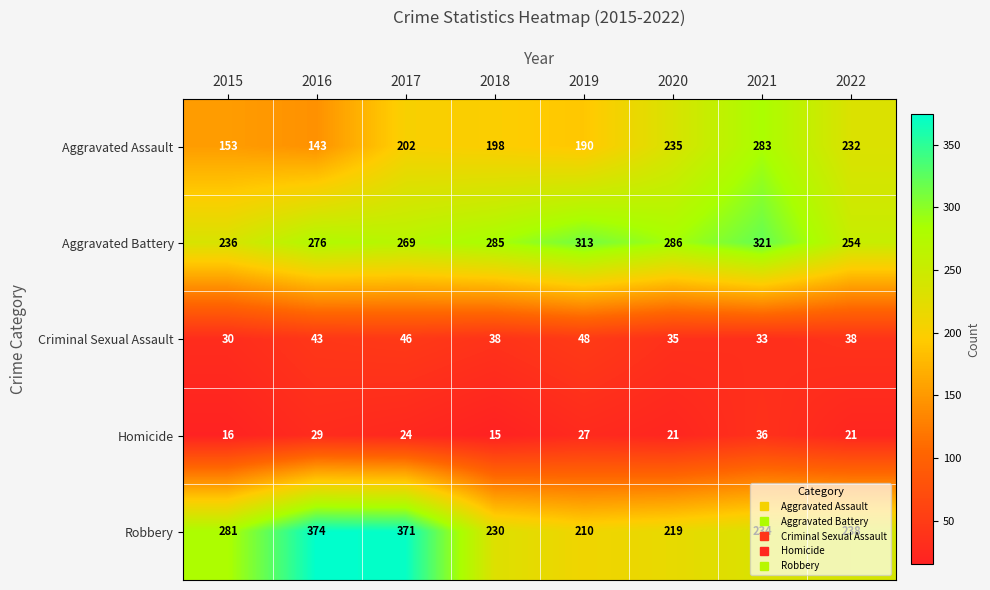

Which label corresponds to the smallest value in the chart?

2018